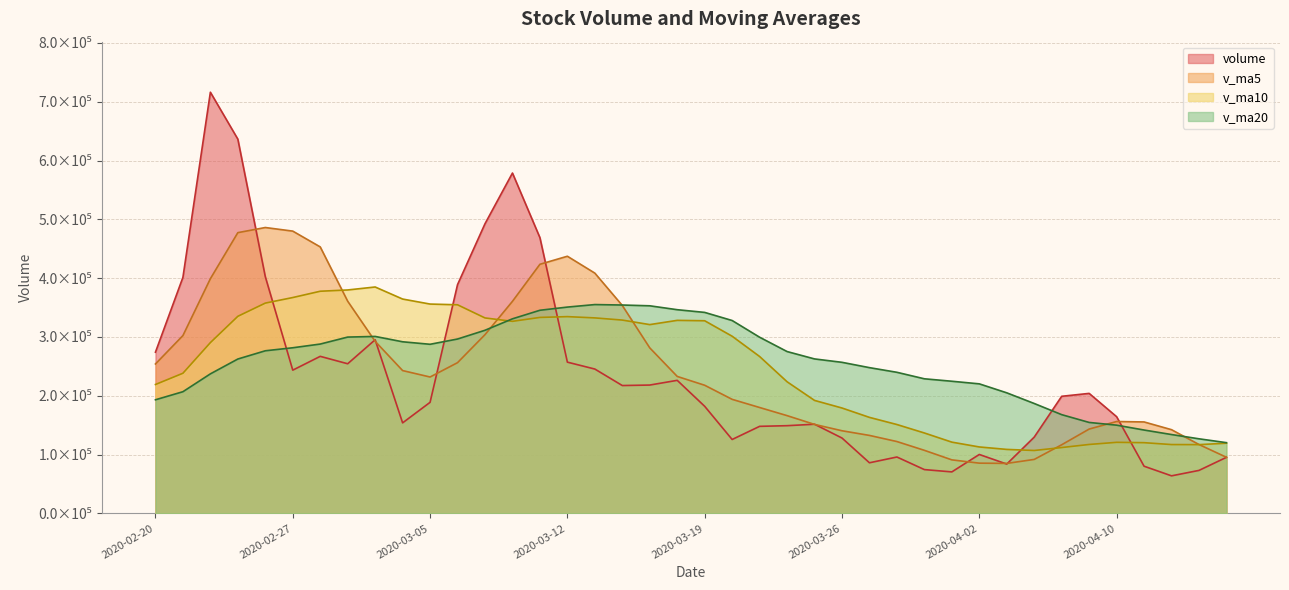

True or false: v_ma20 has more than 2 interior local peaks.

False